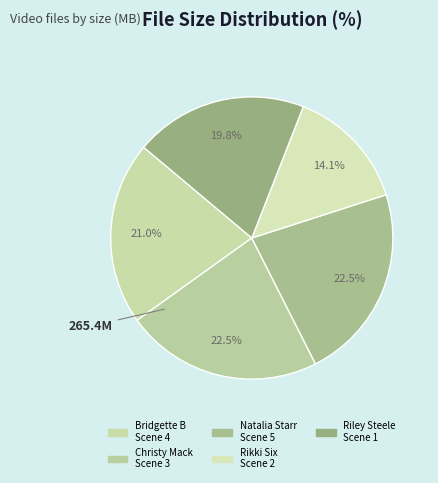

How many segments does this pie chart have?

5